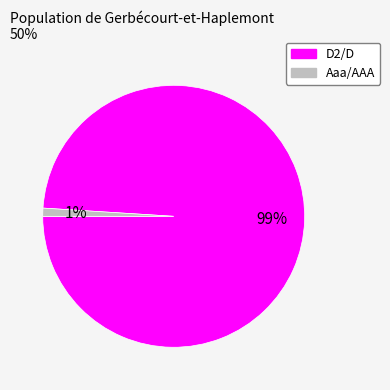

To the nearest percent, what is the average slice percentage?

50%